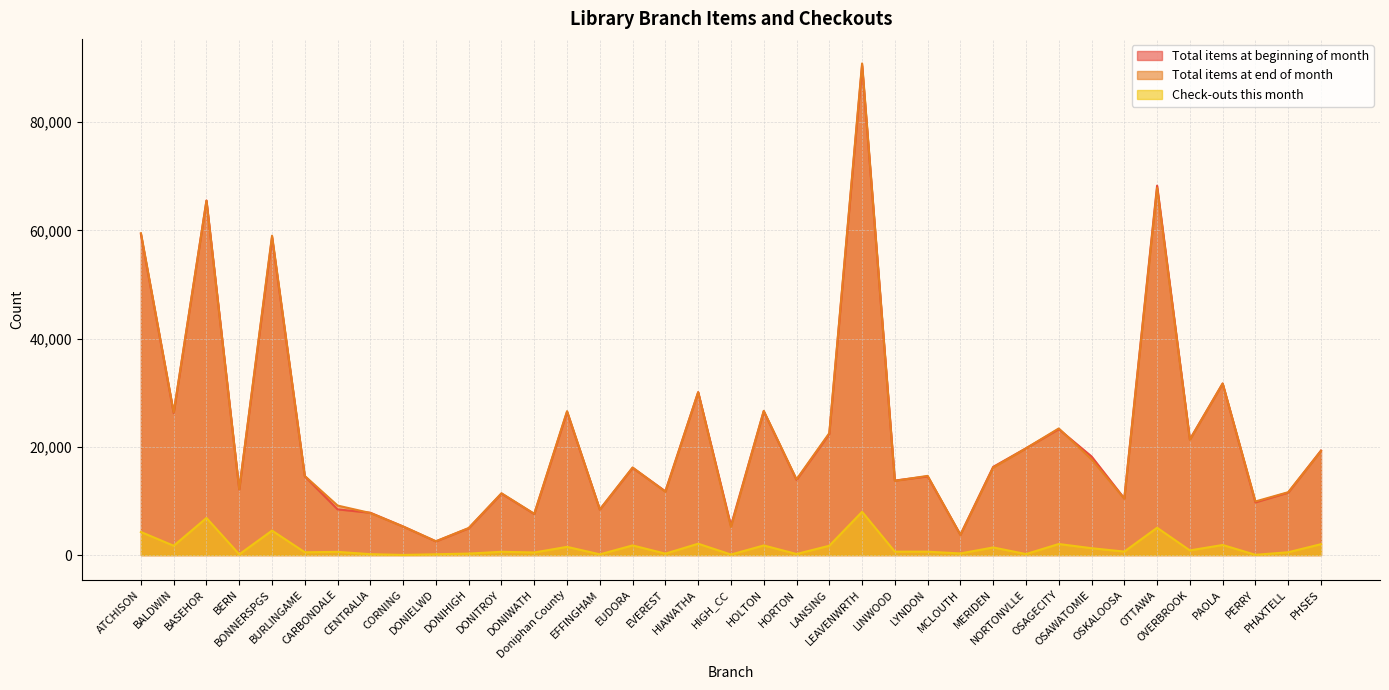

How many values in the Total items at end of month series are below 14637?

18